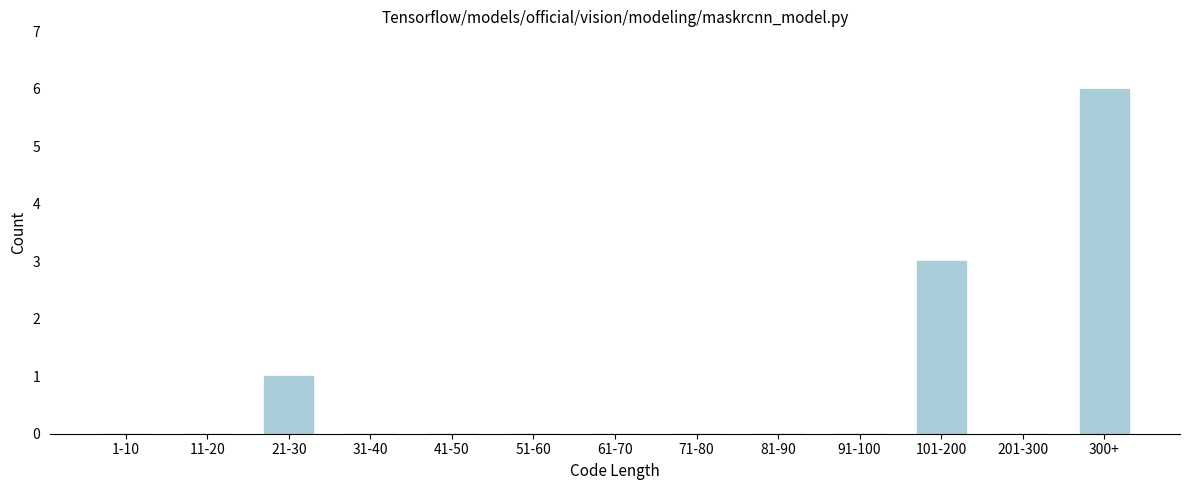

Reading left to right, list all the values displayed in this chart.

1-10=0	11-20=0	21-30=1	31-40=0	41-50=0	51-60=0	61-70=0	71-80=0	81-90=0	91-100=0	101-200=3	201-300=0	300+=6